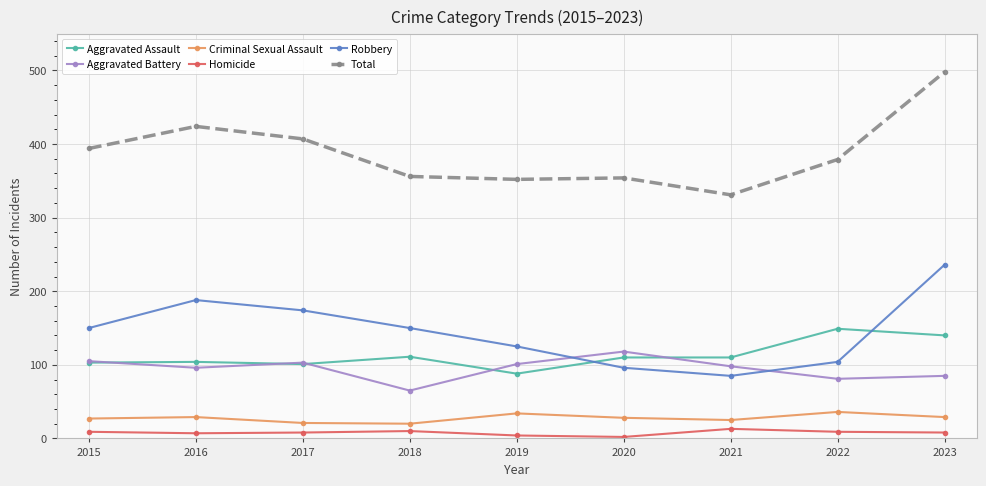

How many lines are shown in the chart?

6